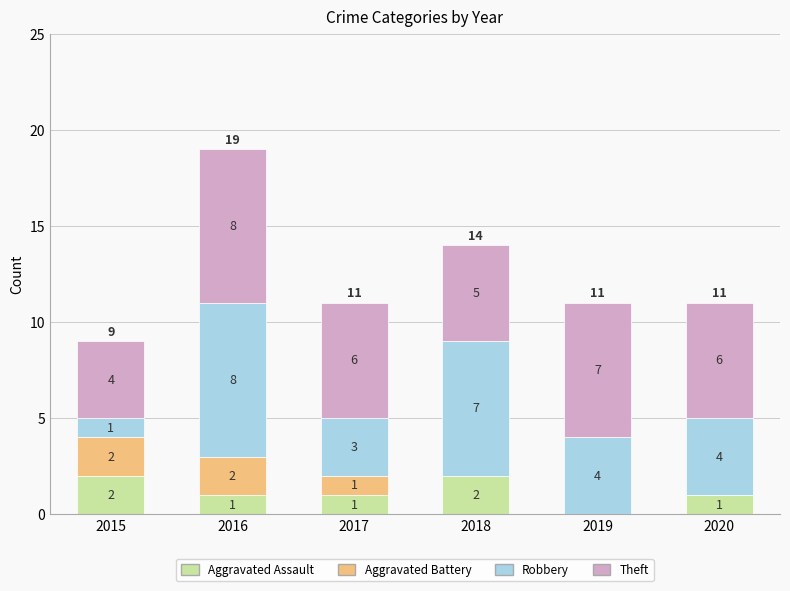

What is the total value across all series at 2016?

19